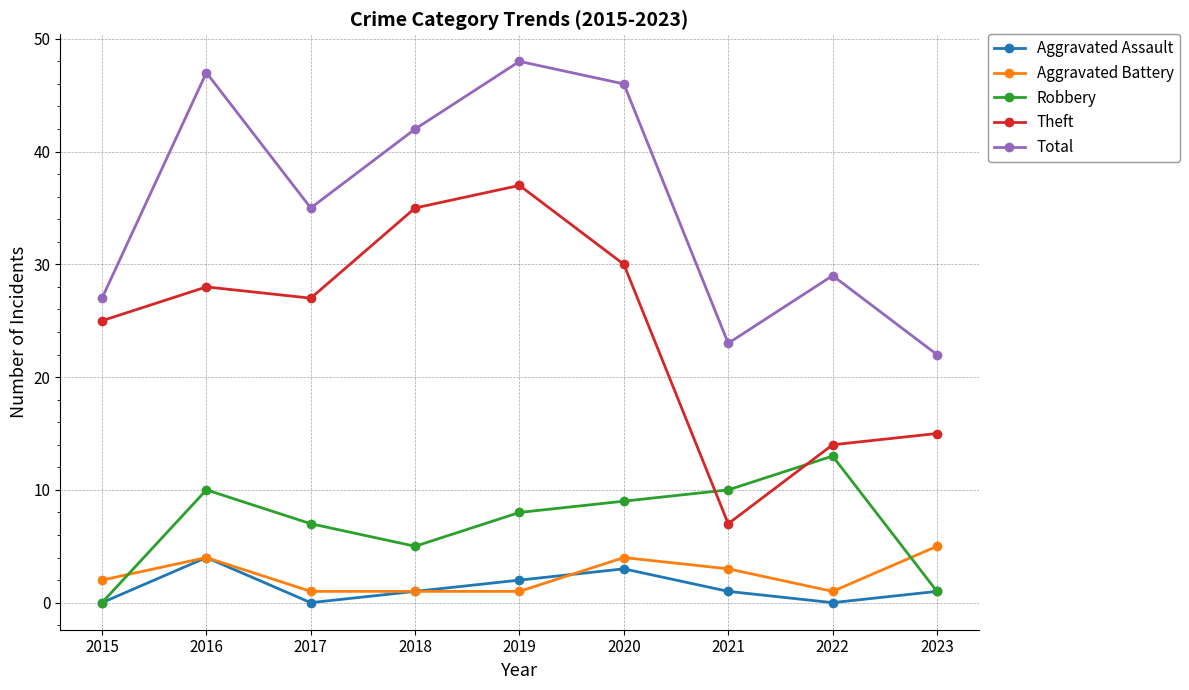

How many values in the Theft series are below 27?

4